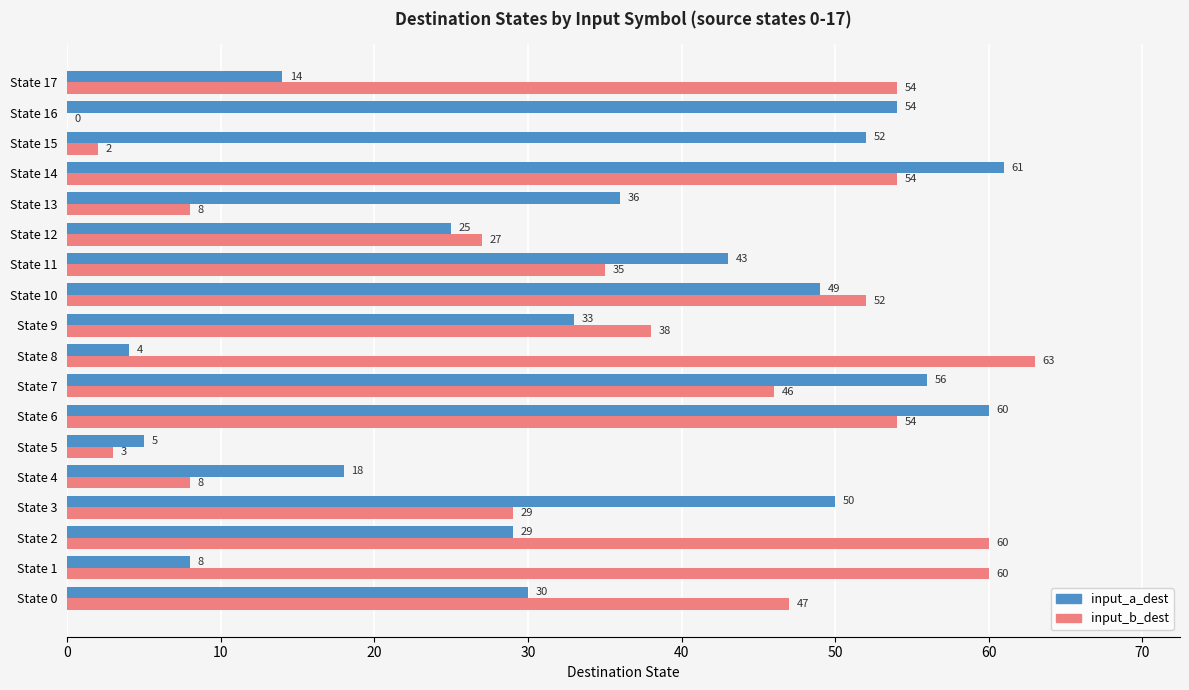

Which label corresponds to the largest value in the chart?

State 8